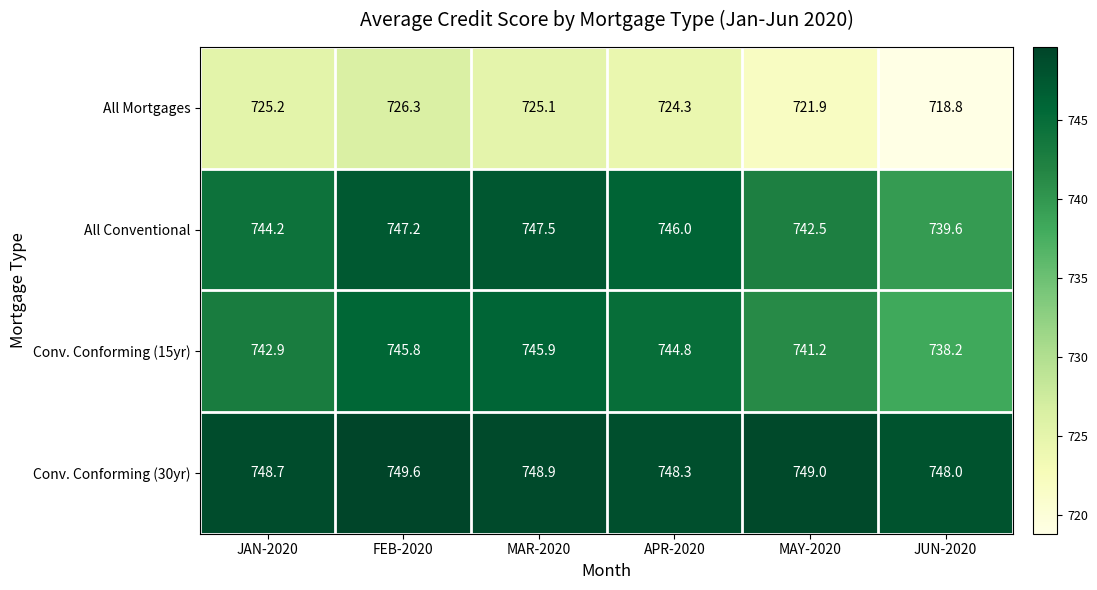

What is the difference between the maximum and minimum values in the Conv. Conforming (15yr) series?

7.7